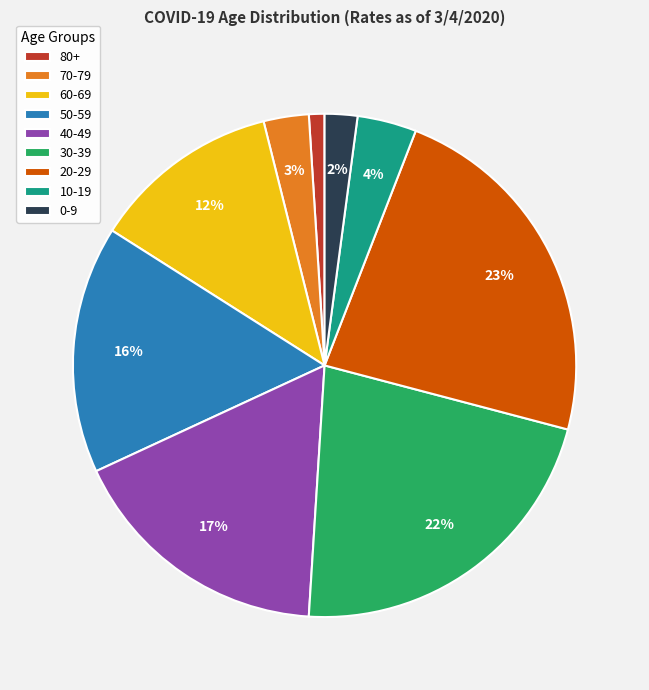

Is it true that 80+ is 1% of the pie?

True